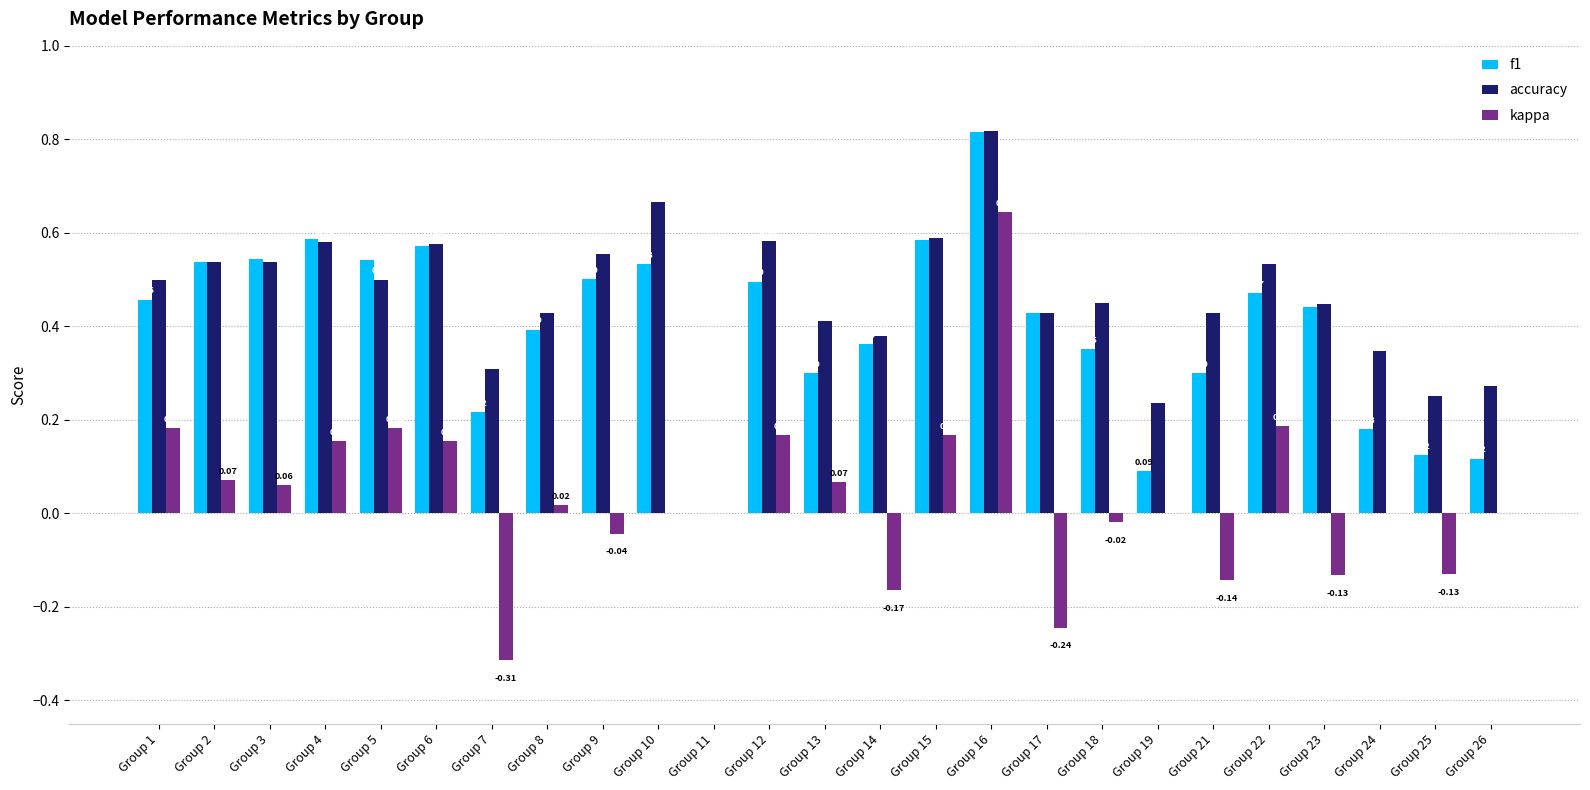

What is the sum of the accuracy values at Group 8 and Group 10?

1.1